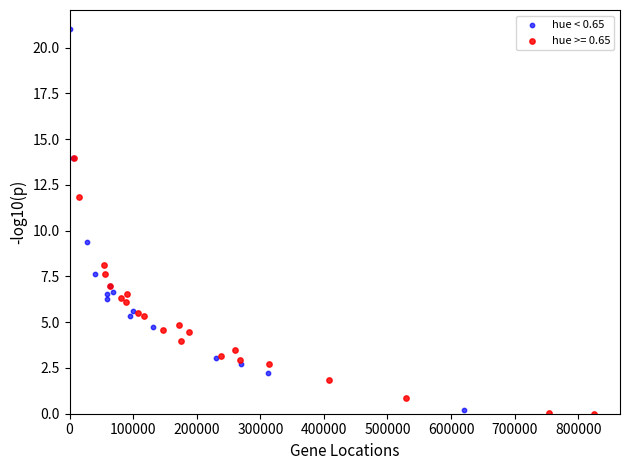

Which series has the widest spread of Y values?

hue < 0.65